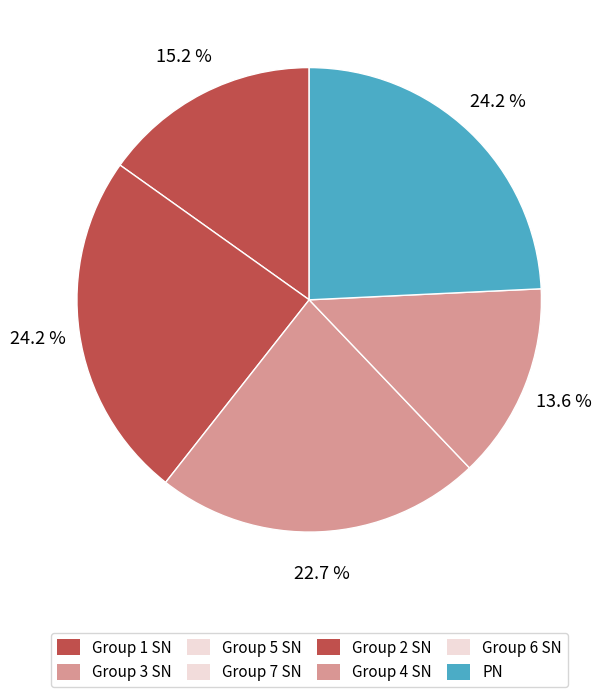

How many segments does this pie chart have?

5